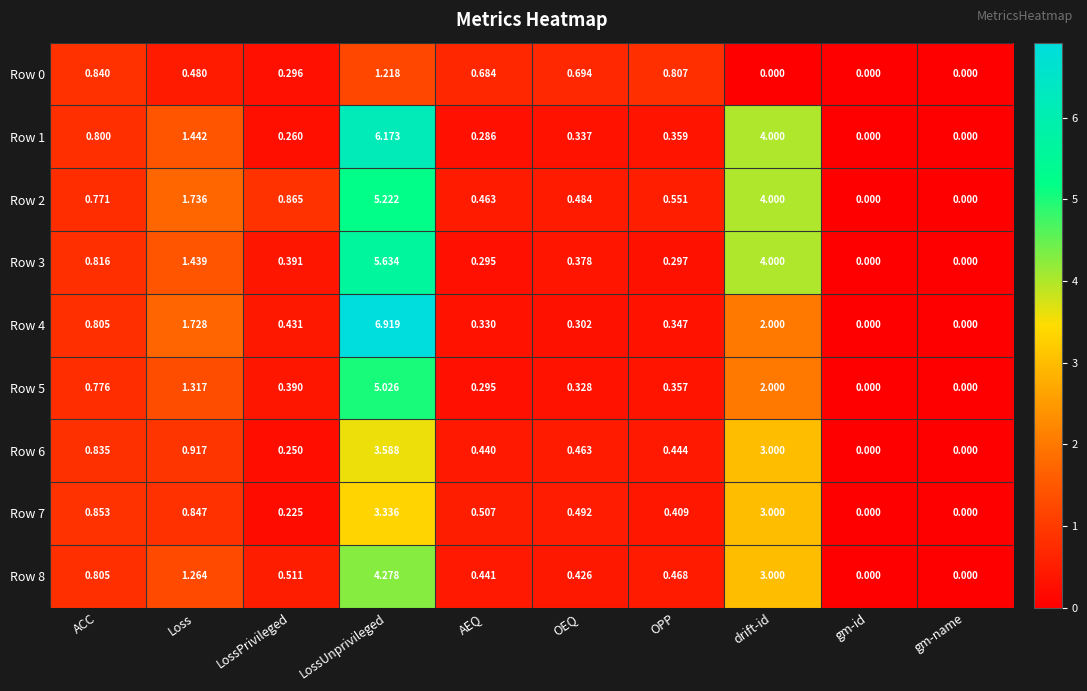

Which category has the highest value in the Row 7 series?

LossUnprivileged